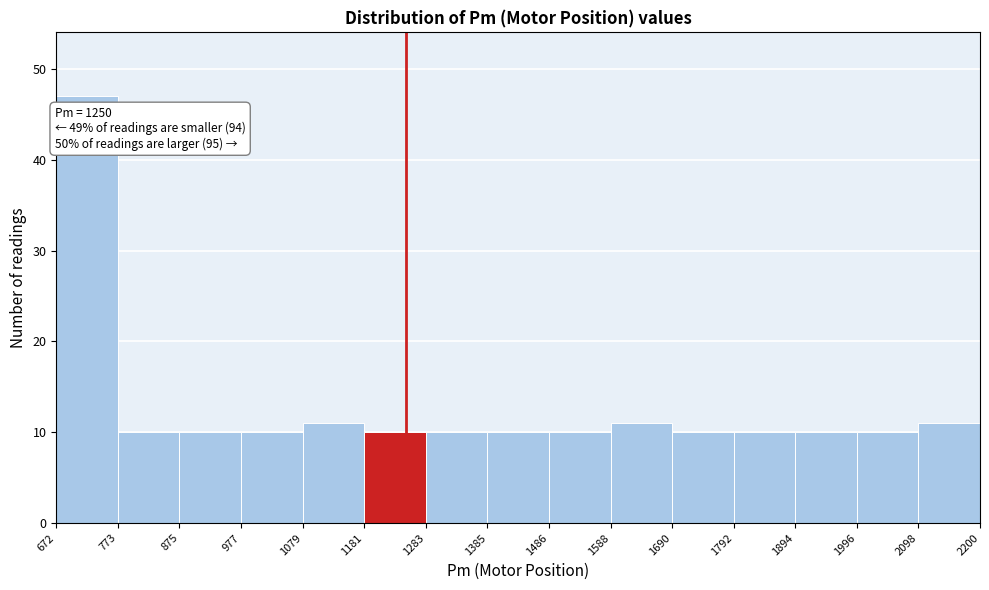

Which range on the x-axis has the tallest bar?

672 to 773